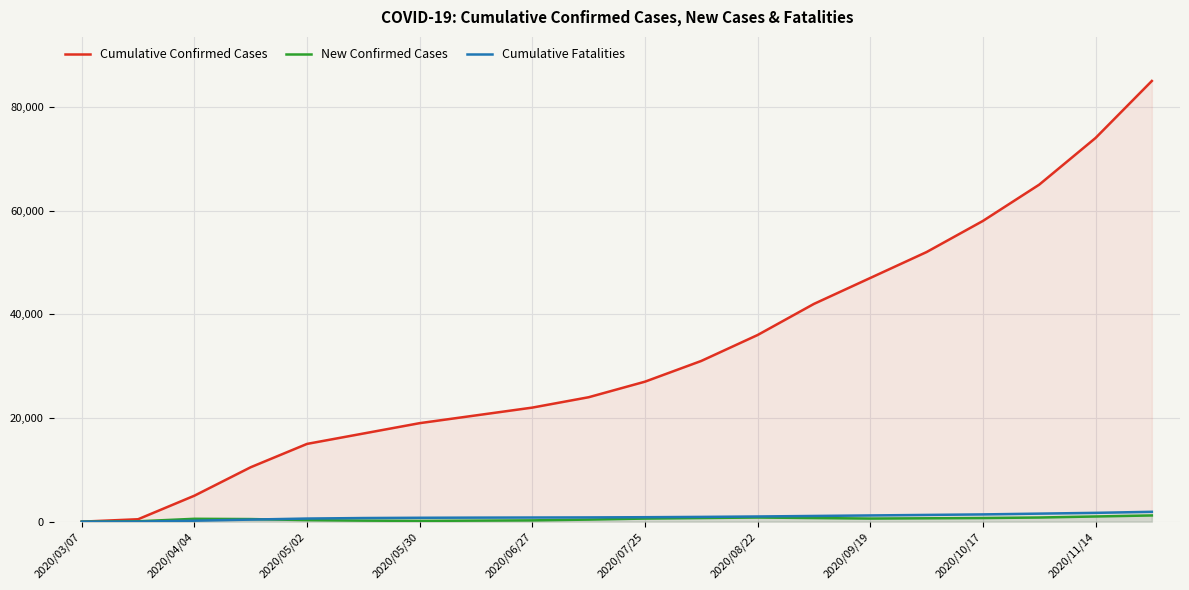

How many values in the Cumulative Confirmed Cases series are below 27000?

10